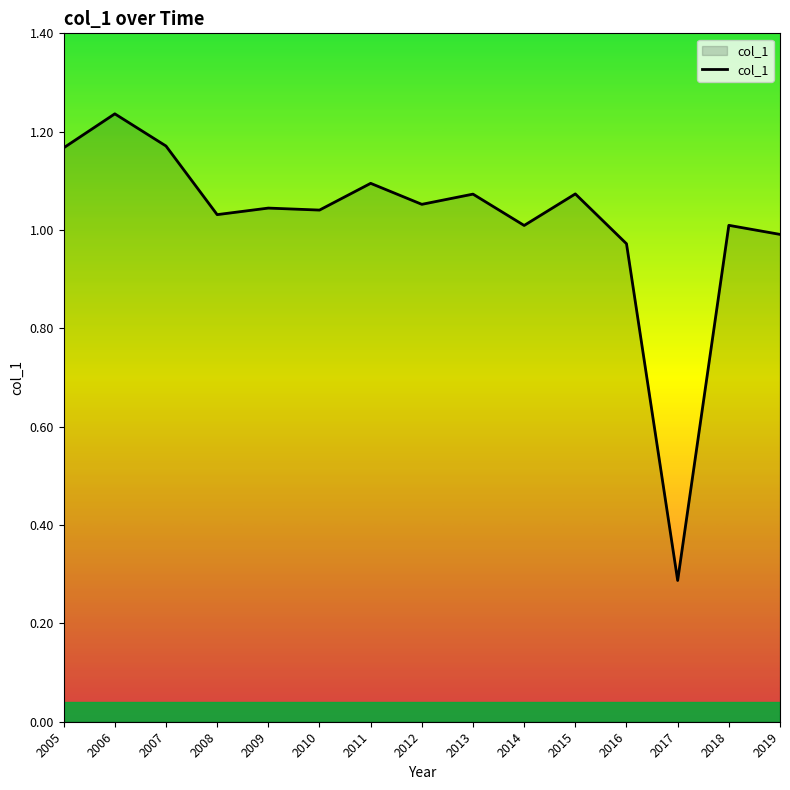

What is the smallest value displayed?

0.3